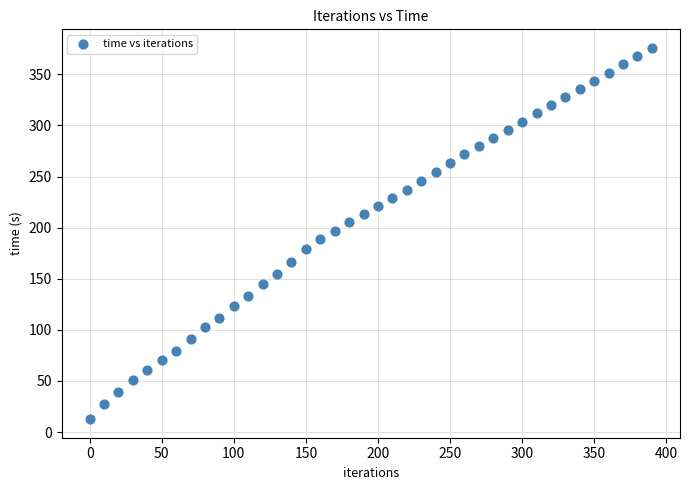

What is the range of X values (max minus min)?

390.0